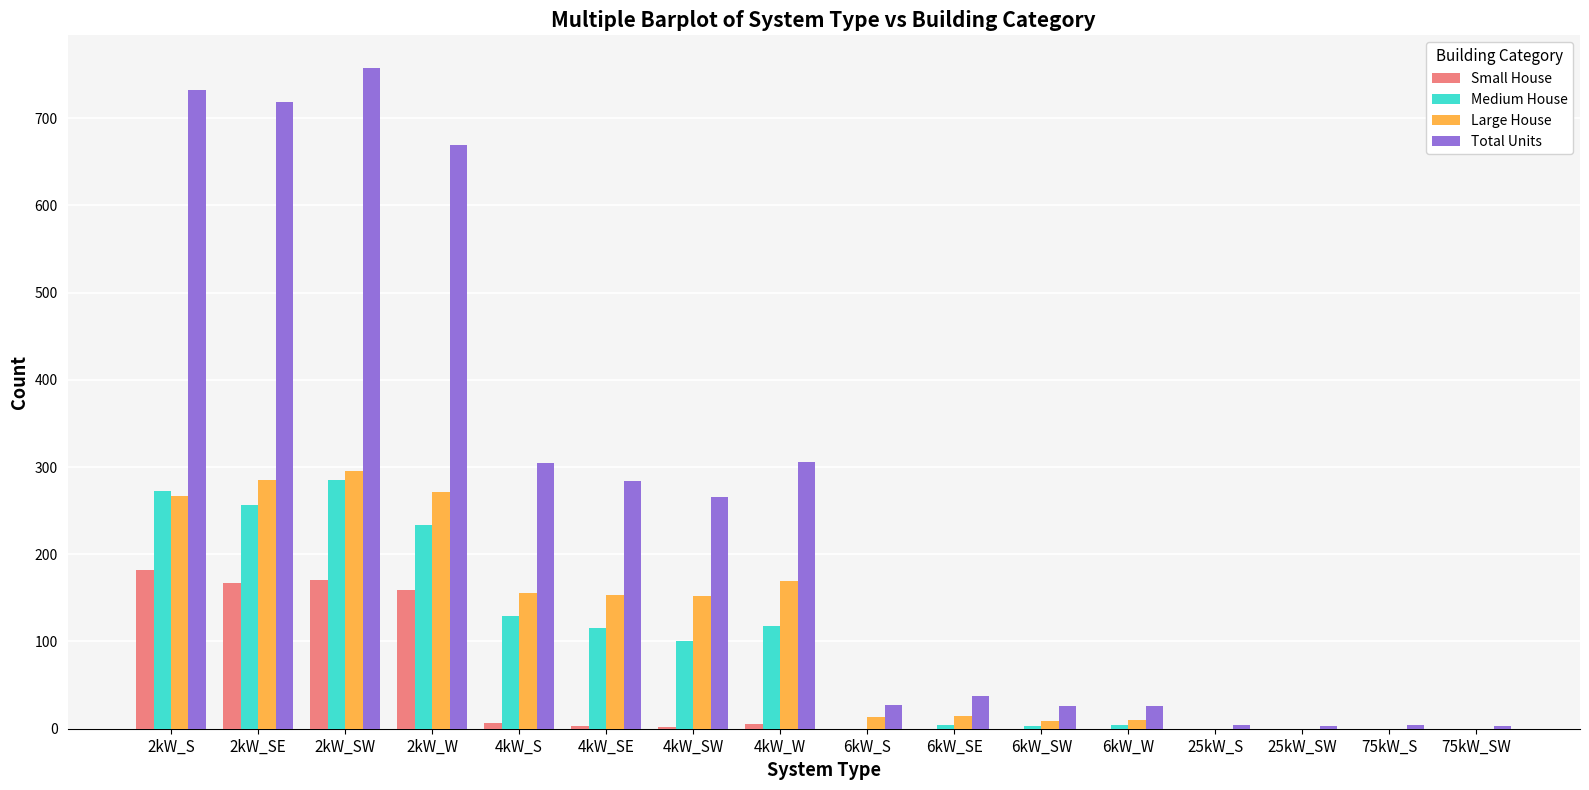

At which category does the chart reach its peak across all series?

2kW_SW